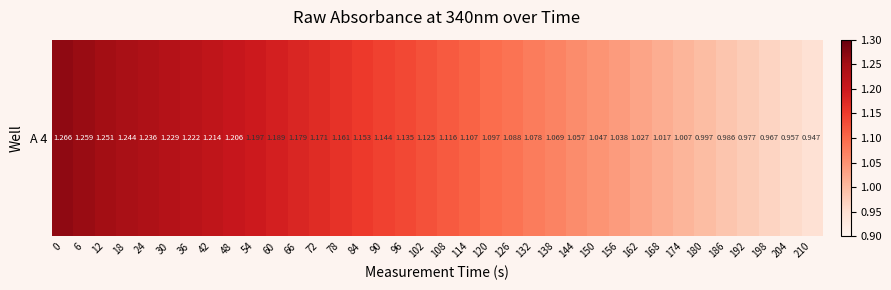

Where is the data nearest to the value 1?

180